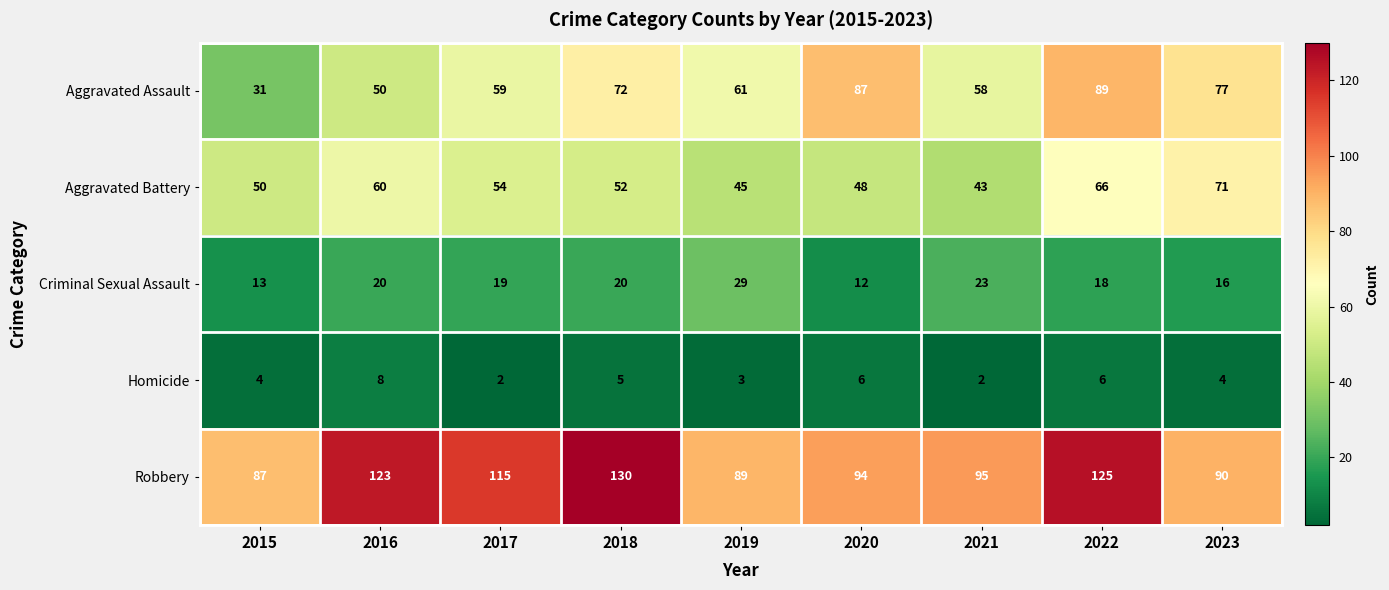

What is the difference between the maximum and minimum values in the Robbery series?

43